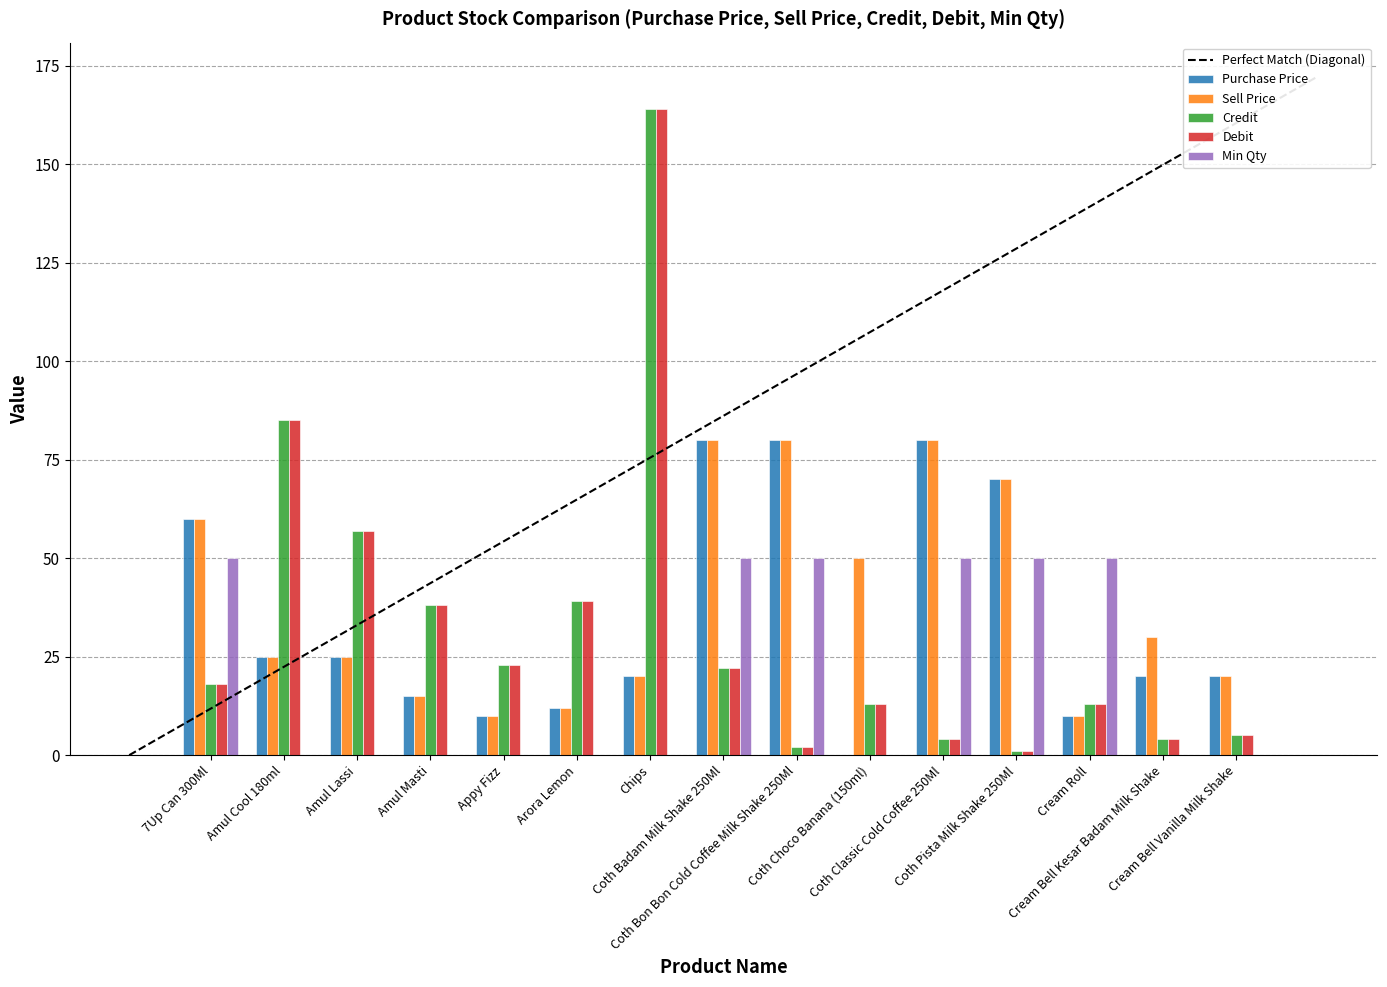

What is the sum of all Purchase Price values?

527